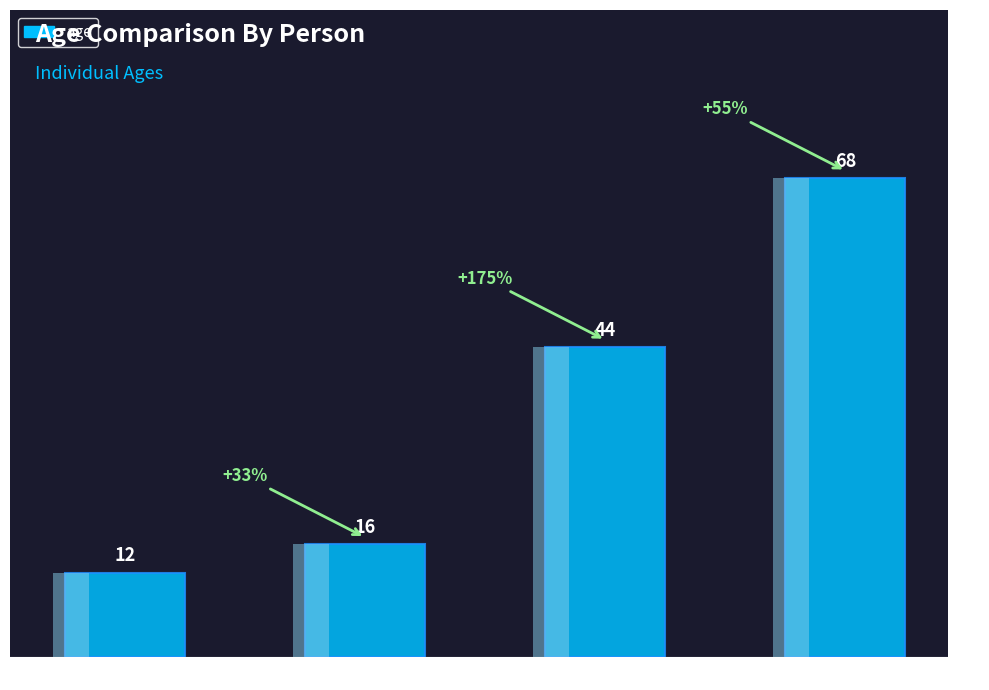

Does the chart contain any negative values?

No